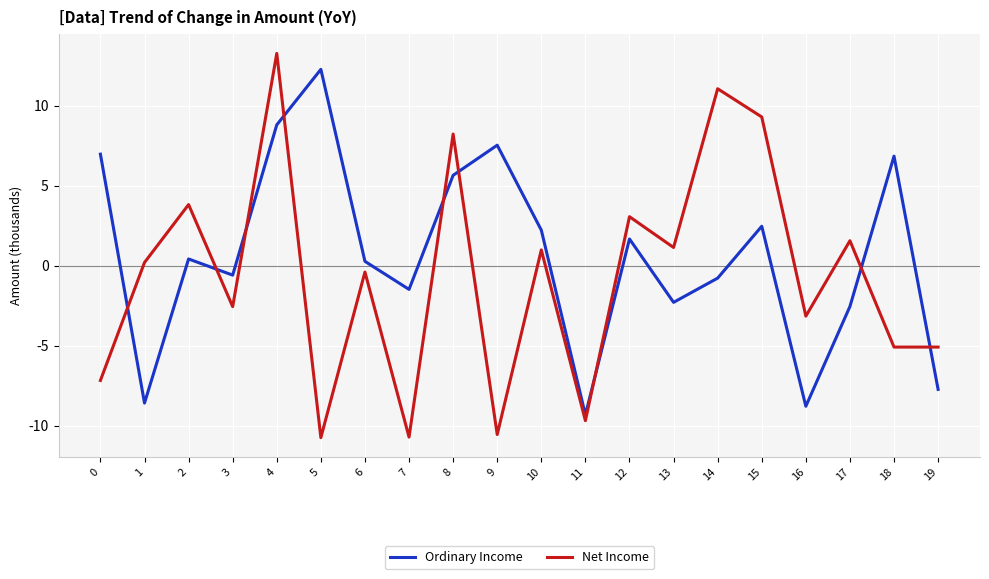

Which series has the largest range (max minus min)?

Net Income